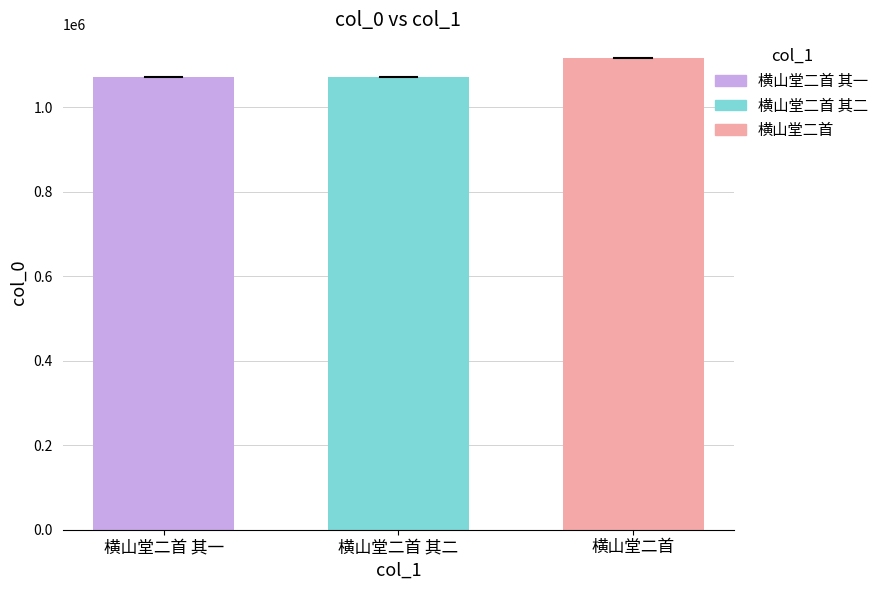

The value at 横山堂二首 其二 is 1071454. True or false?

True